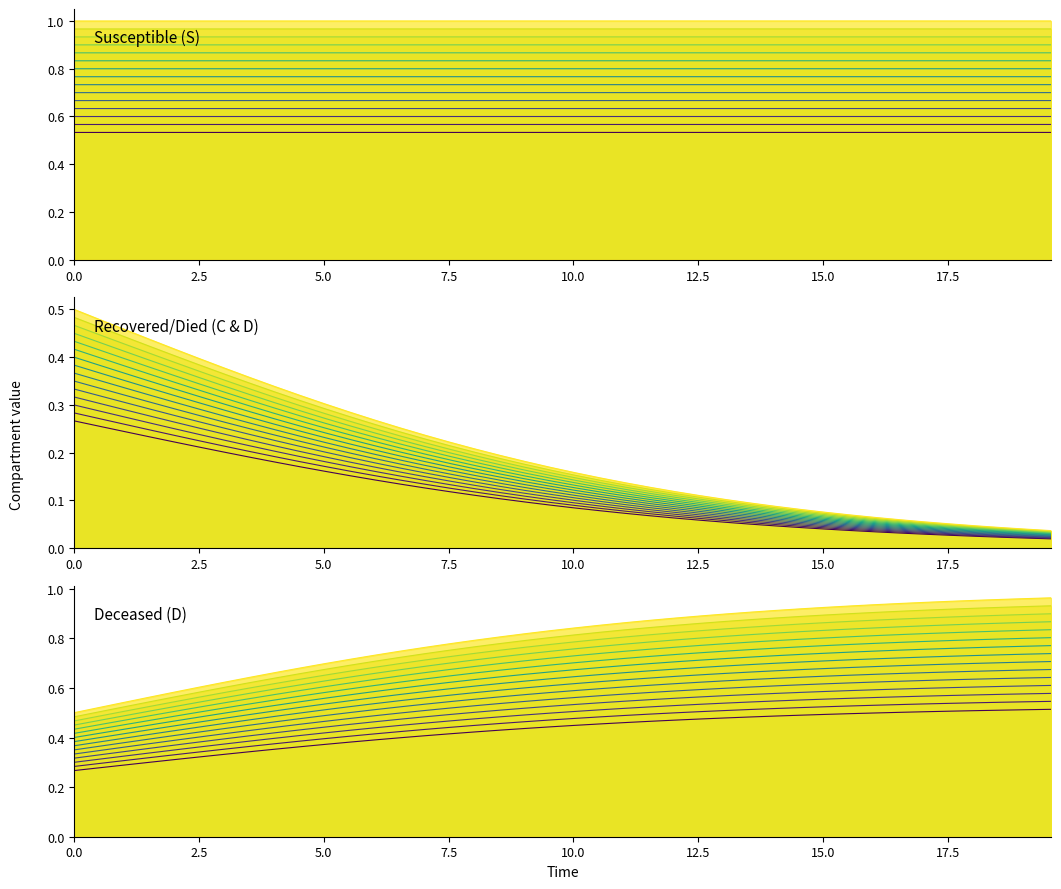

Reading left to right, transcribe all the data shown in this chart.

S trace 15: 1.0	1.0	1.0	1.0	1.0	1.0	1.0	1.0	1.0	1.0	1.0	1.0	1.0	1.0	1.0	1.0	1.0	1.0	1.0	1.0	1.0	1.0	1.0	1.0	1.0	1.0	1.0	1.0	1.0	1.0	1.0	1.0	1.0	1.0	1.0	1.0	1.0	1.0	1.0	1.0
C trace 15: 0.5	0.5	0.5	0.4	0.4	0.4	0.4	0.4	0.3	0.3	0.3	0.3	0.3	0.3	0.2	0.2	0.2	0.2	0.2	0.2	0.2	0.1	0.1	0.1	0.1	0.1	0.1	0.1	0.1	0.1	0.1	0.1	0.1	0.1	0.1	0.1	0.0	0.0	0.0	0.0
D trace 15: 0.5	0.5	0.5	0.6	0.6	0.6	0.6	0.6	0.7	0.7	0.7	0.7	0.7	0.7	0.8	0.8	0.8	0.8	0.8	0.8	0.8	0.9	0.9	0.9	0.9	0.9	0.9	0.9	0.9	0.9	0.9	0.9	0.9	0.9	0.9	0.9	1.0	1.0	1.0	1.0